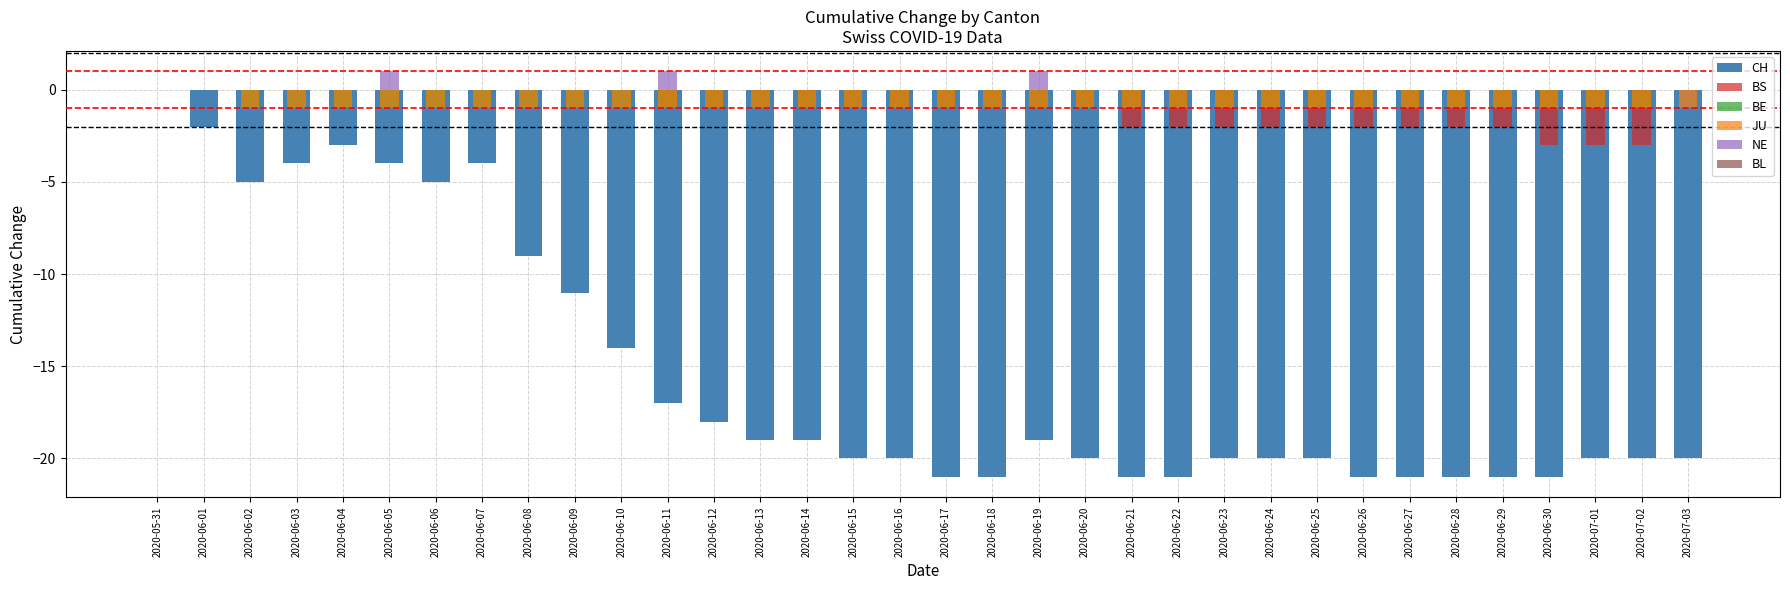

The BS series shows -2 at 2020-07-02. True or false?

False